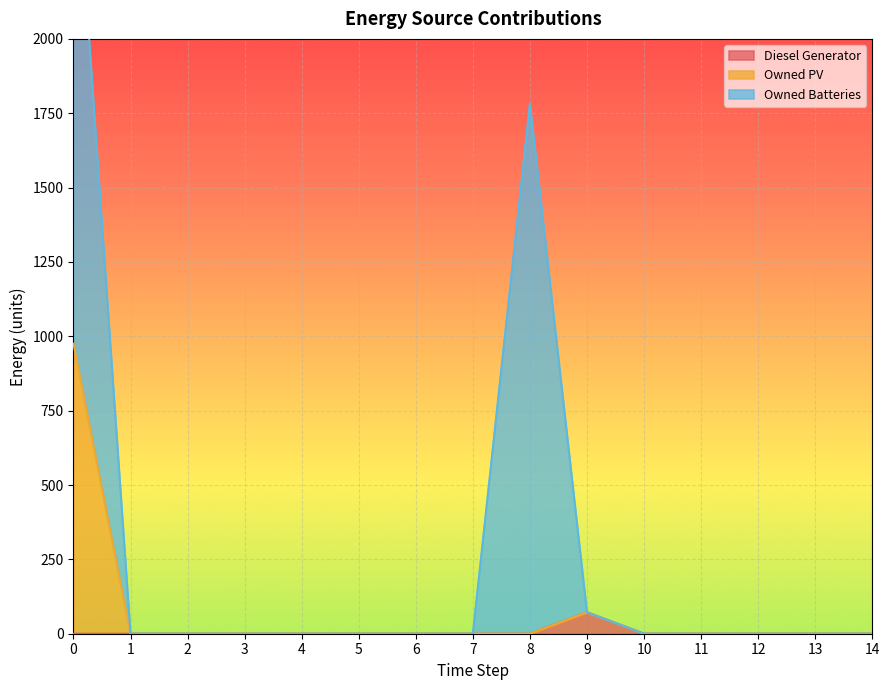

What is the difference between the maximum and minimum values in the Diesel Generator series?

72